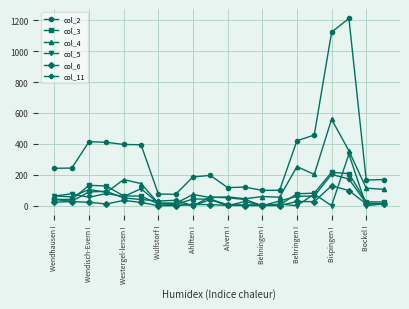

What is the value of the col_2 point at the 12th from the left?

120